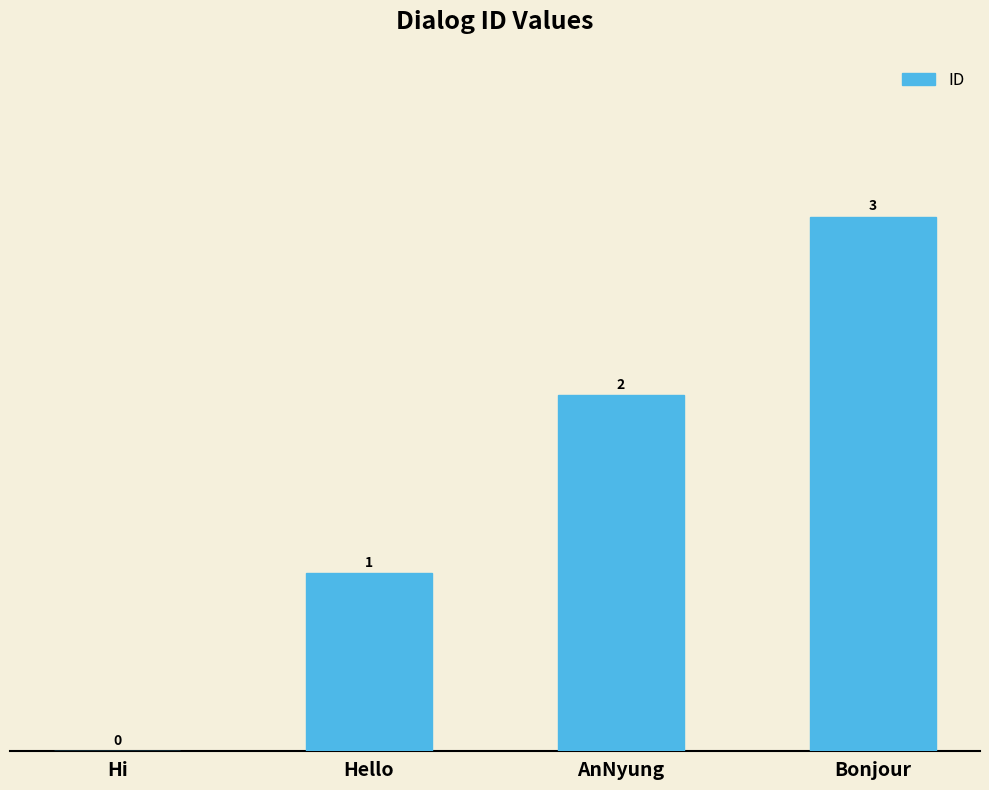

True or false: the data shows 2 at Hi.

False